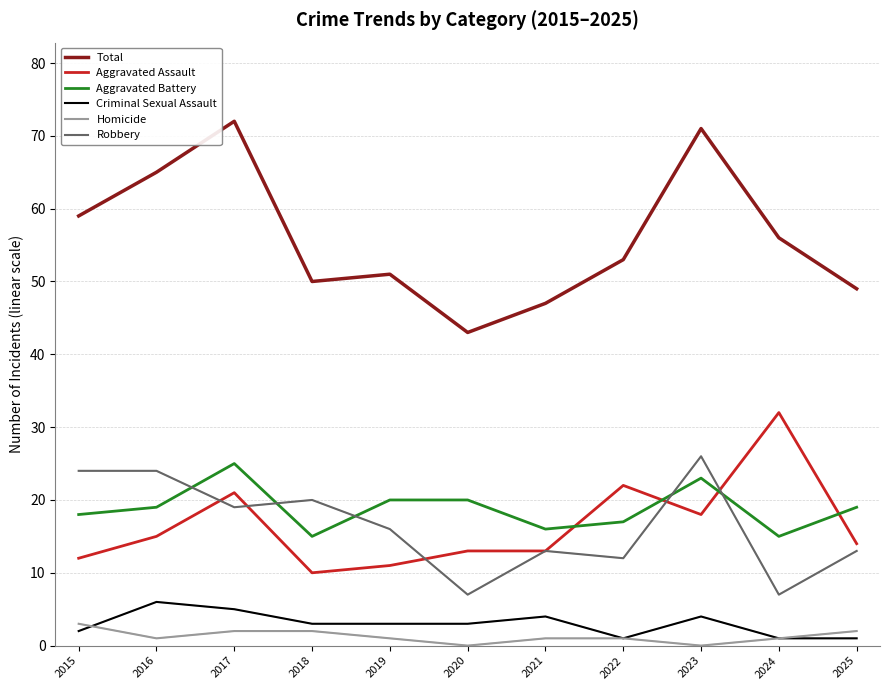

What is the difference between the maximum and minimum values in the Robbery series?

19